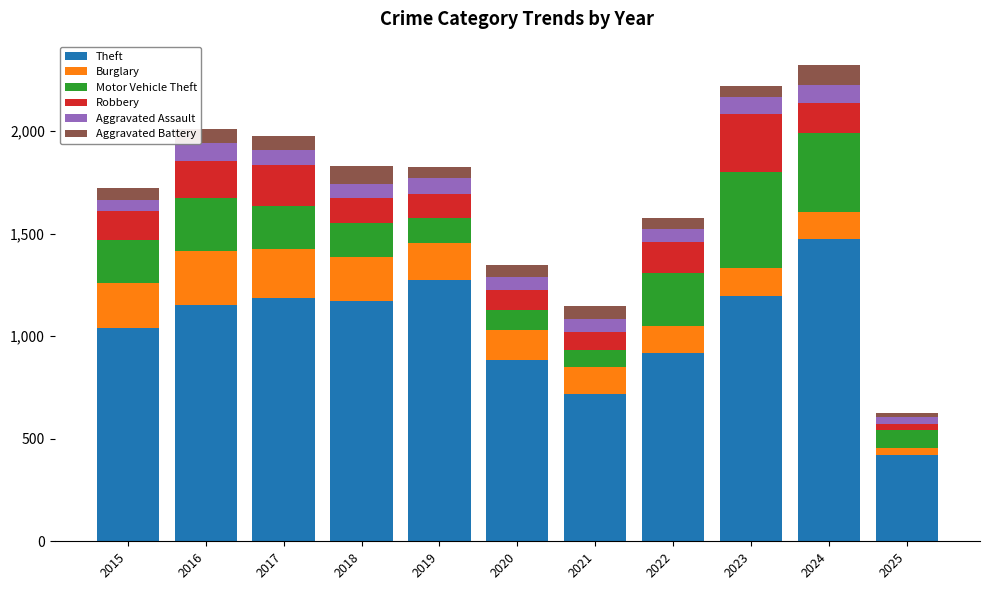

What is the difference between the maximum and second lowest values in the Theft series?

759